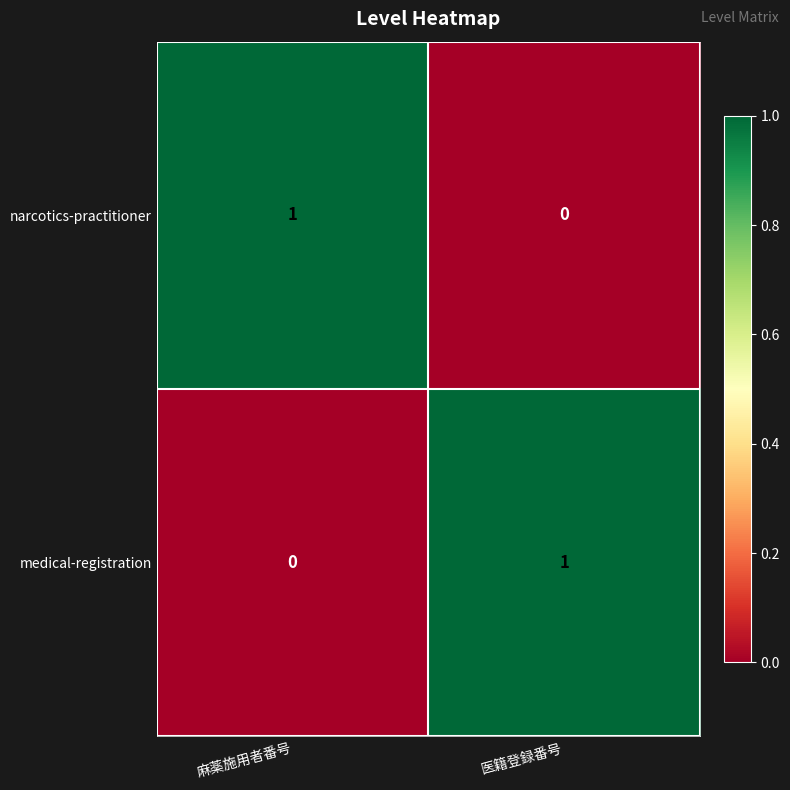

Is the value of narcotics-practitioner at 麻薬施用者番号 greater than the value of medical-registration at 麻薬施用者番号?

Yes